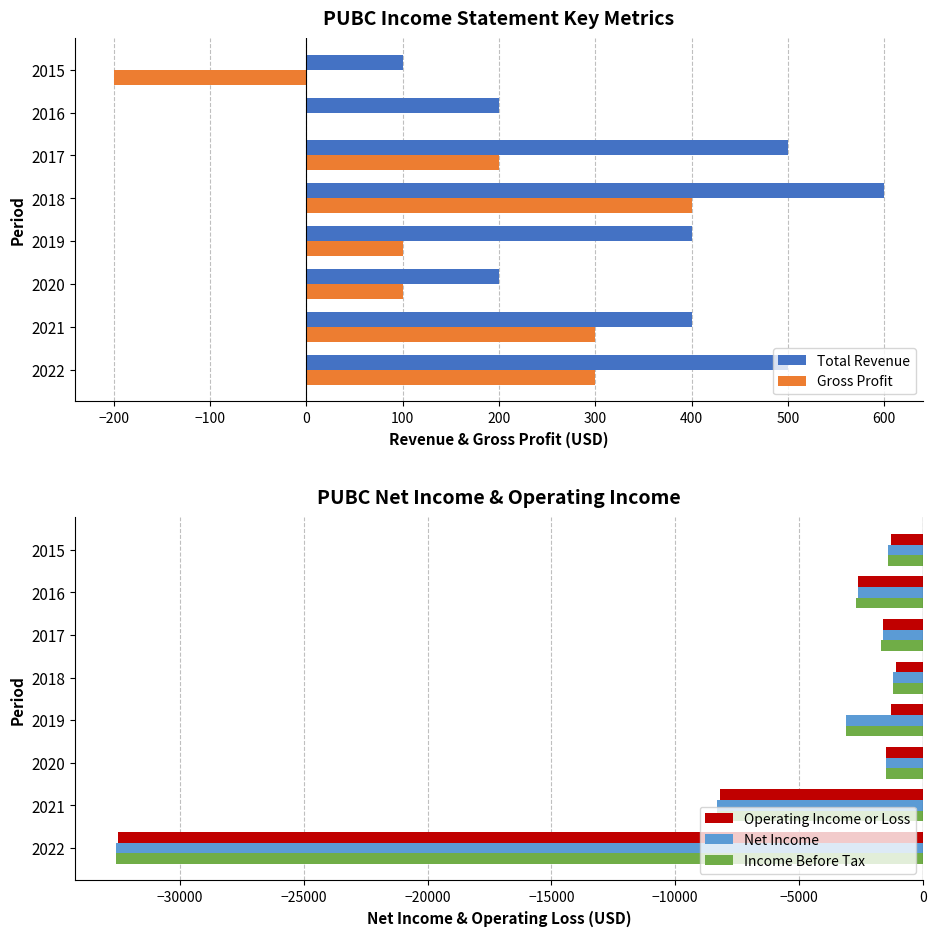

How many groups of bars are there?

8